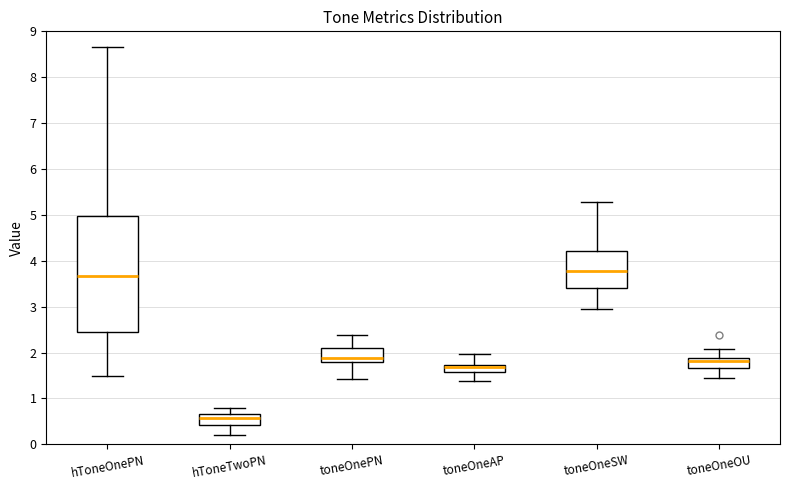

Reading left to right, transcribe this box plot: for each box, give where its median line is, the range the box spans, and where its two whiskers end, as read against the y-axis. The values are not printed on the chart, so give them approximately, as read against the axis.

hToneOnePN: median 3.7, box 2.5 to 5.0, whiskers 1.5 to 8.7
hToneTwoPN: median 0.6, box 0.4 to 0.7, whiskers 0.2 to 0.8
toneOnePN: median 1.9, box 1.8 to 2.1, whiskers 1.4 to 2.4
toneOneAP: median 1.7 (just below the box's upper edge), box 1.6 to 1.7, whiskers 1.4 to 2.0
toneOneSW: median 3.8, box 3.4 to 4.2, whiskers 2.9 to 5.3
toneOneOU: median 1.8, box 1.7 to 1.9, whiskers 1.4 to 2.1